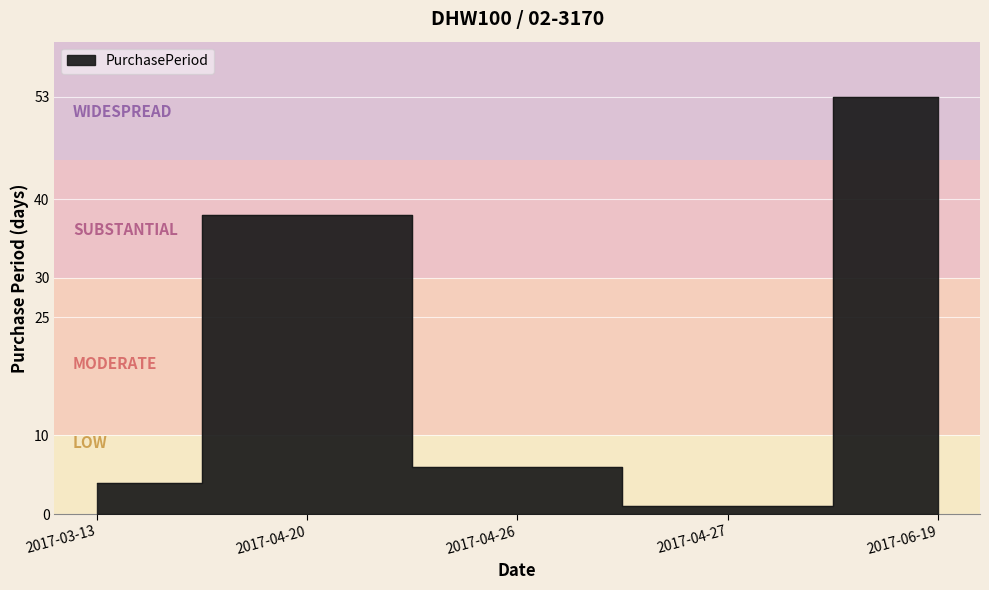

What is the label of the 5th point from the right?

2017-03-13